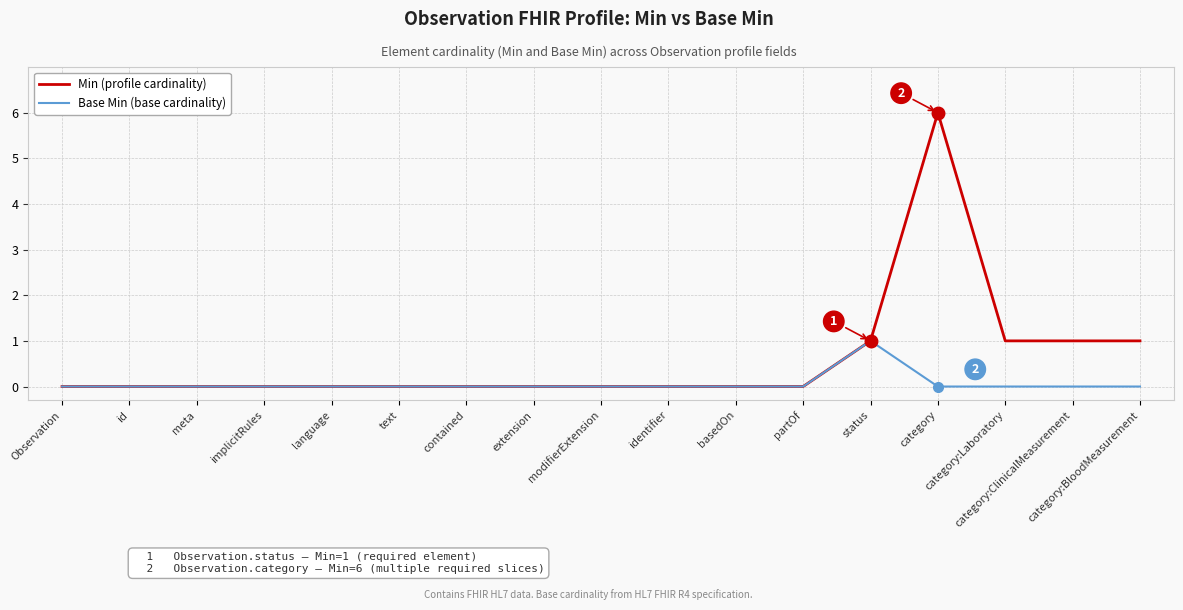

At which category is the sum across all series the highest?

category